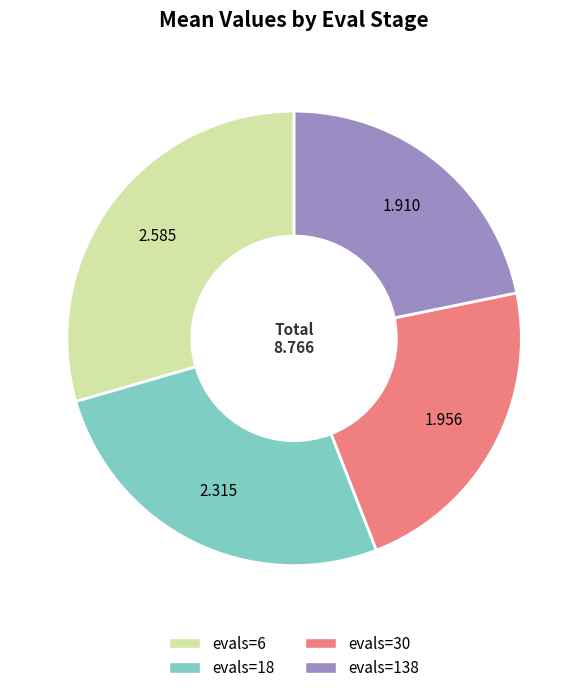

Do evals=18 and evals=30 together represent more than half of the pie?

No